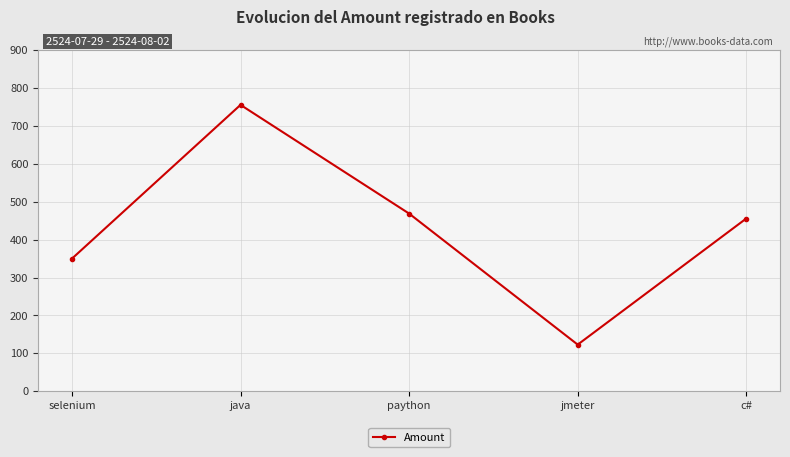

Where does the data first go above 456?

java